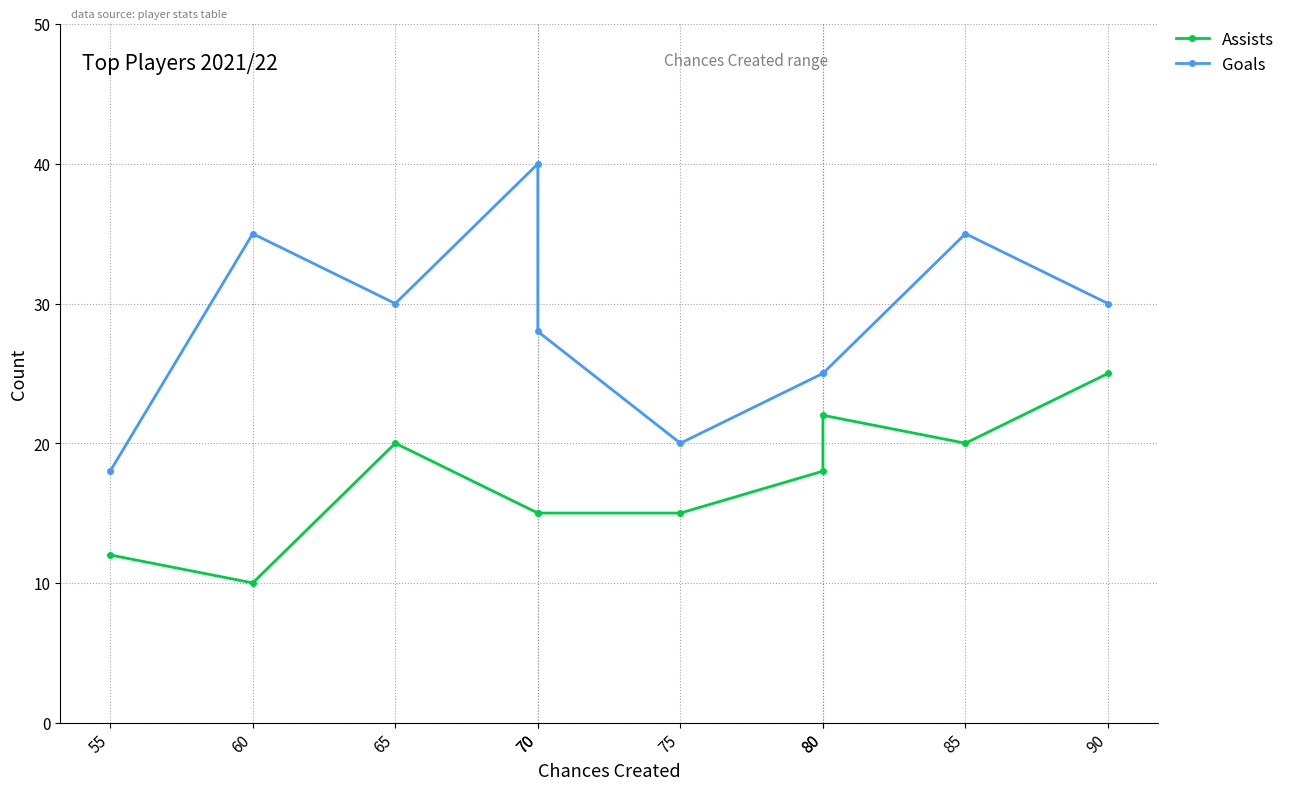

True or false: Goals and Assists intersect in this chart.

False